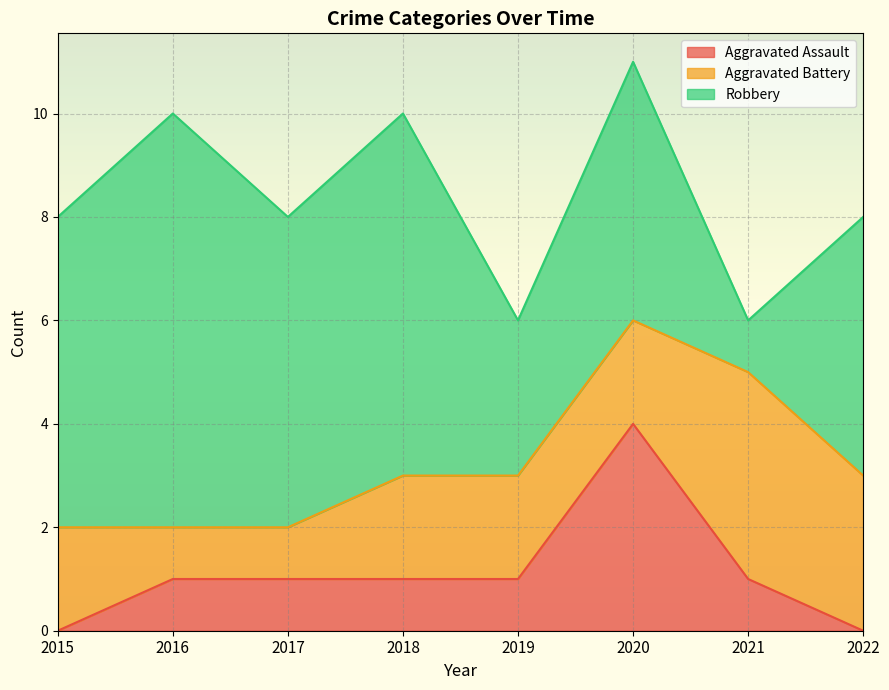

Between which two adjacent categories do Aggravated Battery and Robbery first intersect?

2020 and 2021